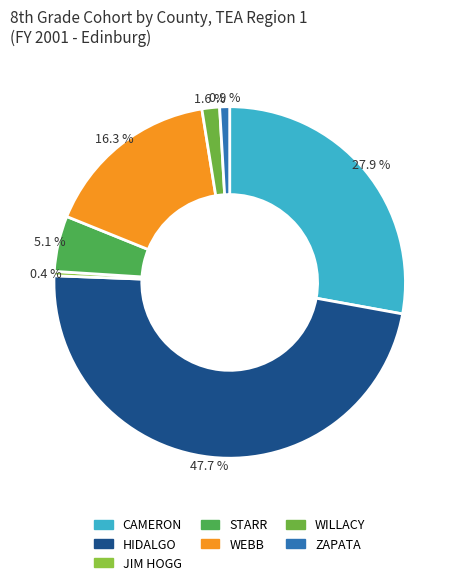

How many segments does this pie chart have?

7